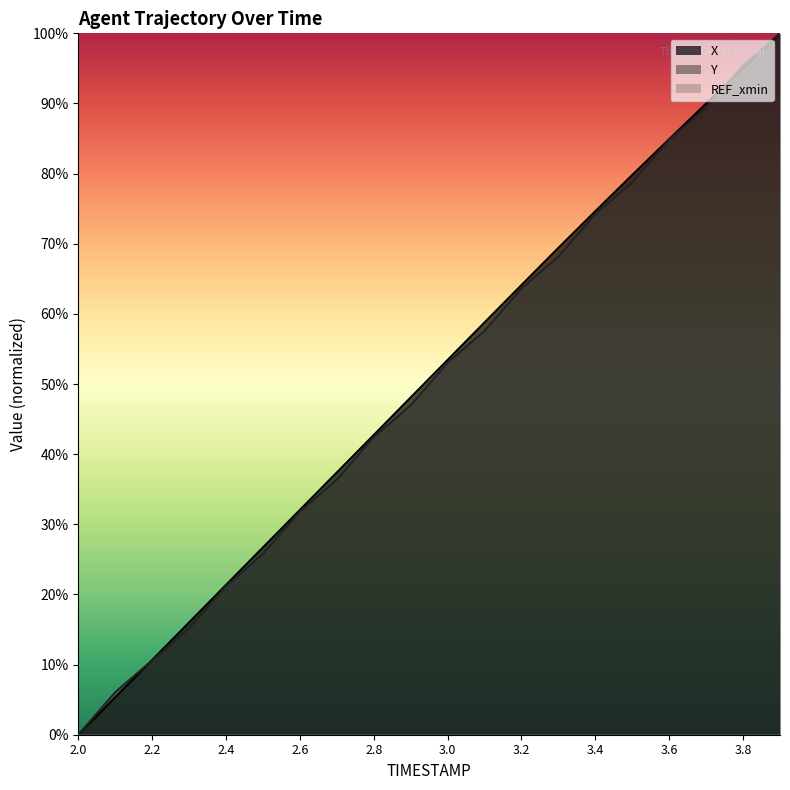

How many distinct data groups are displayed?

3